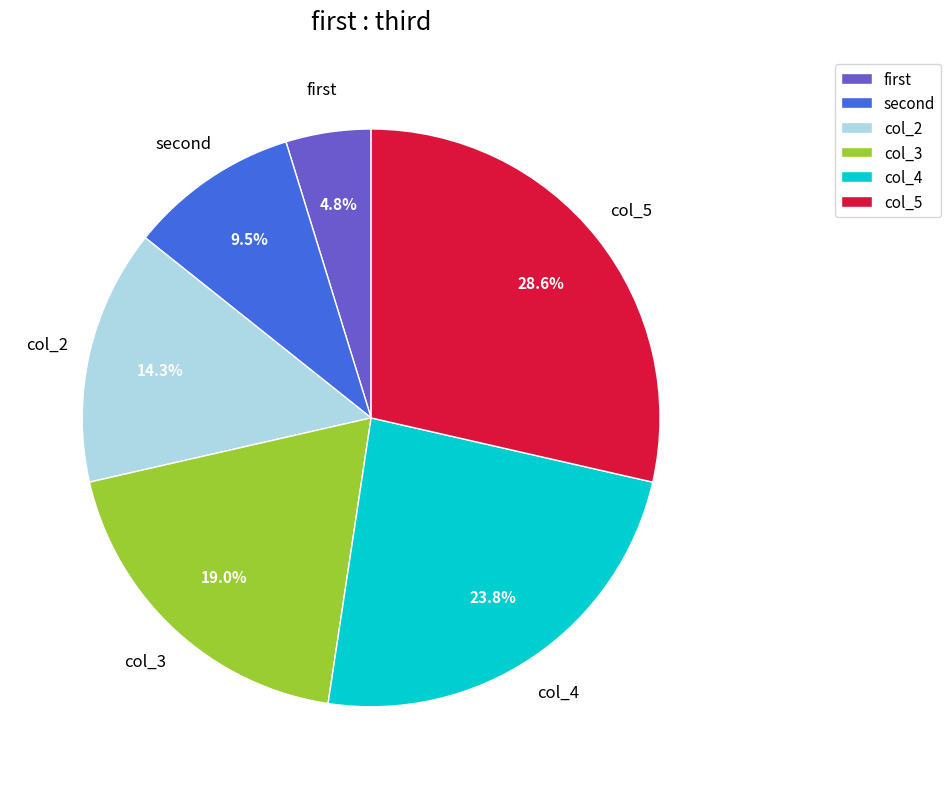

Do col_2 and col_3 together represent more than half of the pie?

No